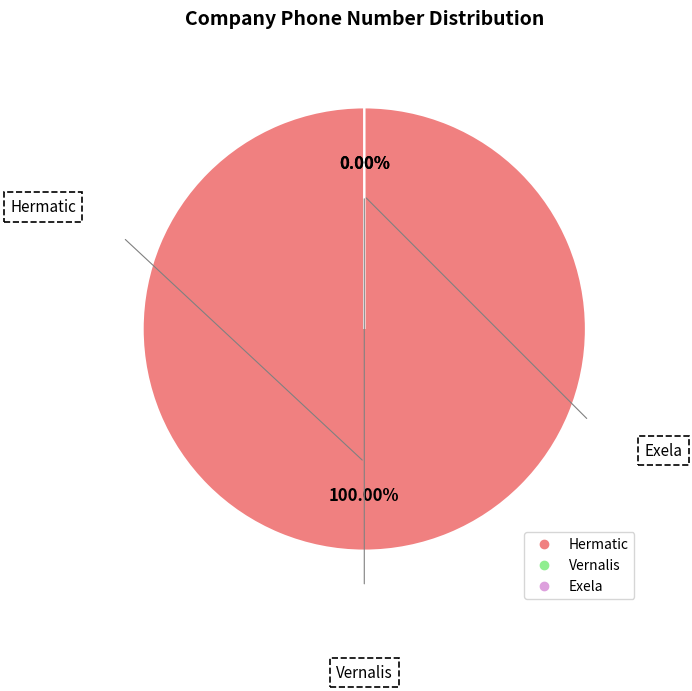

To the nearest percent, what is the difference between the largest and smallest slice percentages?

100%